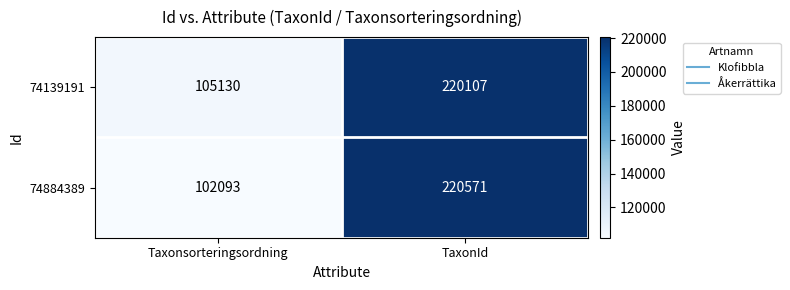

What is the total value across all series at TaxonId?

440678